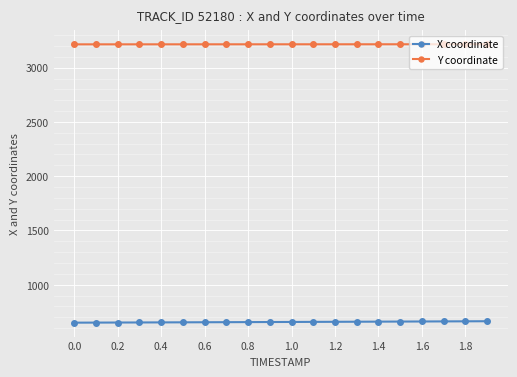

How many lines are shown in the chart?

2